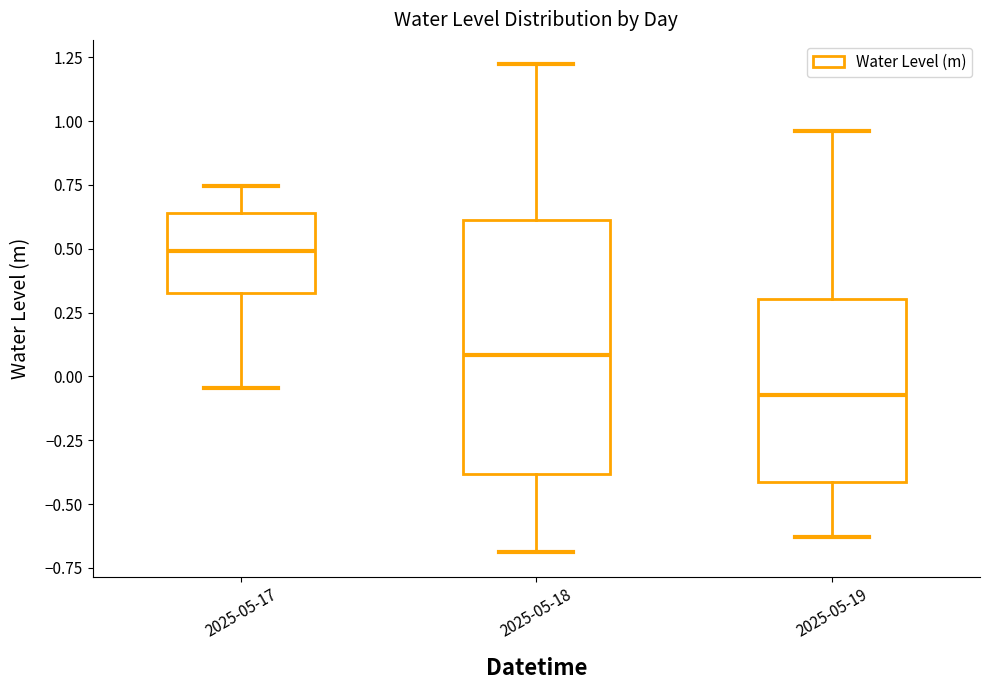

Reading left to right, read every box against the y-axis: the position of its median line, the range the box covers, and the ends of its whiskers. The values are not printed on the chart, so give them approximately, as read against the axis.

2025-05-17: median 0.50, box 0.35 to 0.65, whiskers -0.05 to 0.75
2025-05-18: median 0.10, box -0.40 to 0.60, whiskers -0.70 to 1.20
2025-05-19: median -0.05, box -0.40 to 0.30, whiskers -0.65 to 0.95